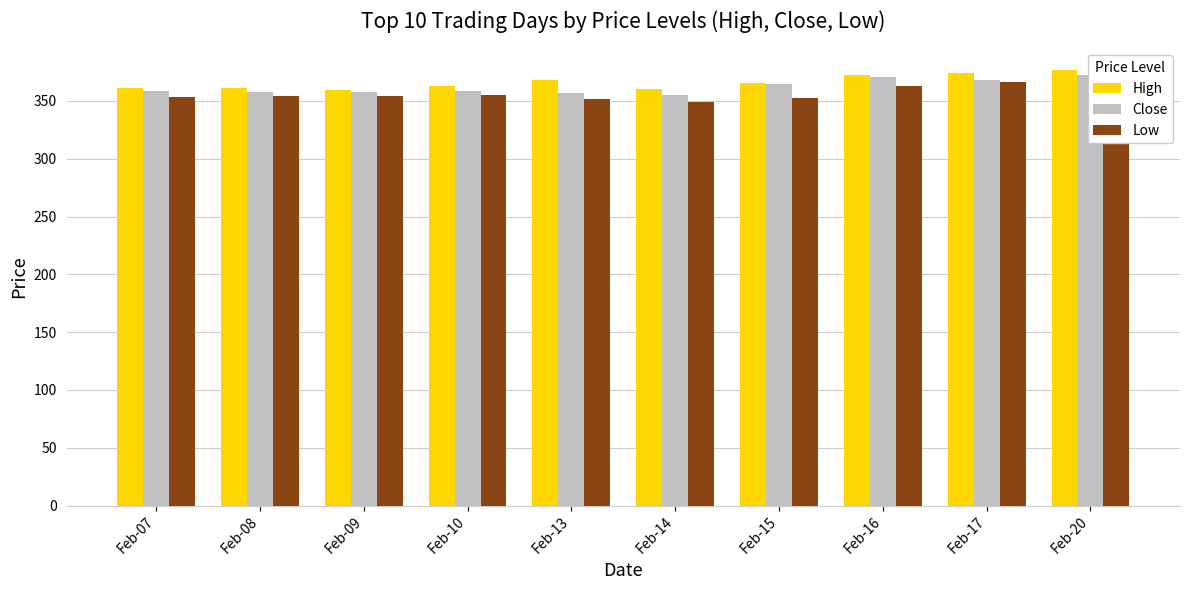

Reading left to right, transcribe all the data shown in this chart.

High: 360.8	360.9	359.7	362.6	367.9	360.5	365.4	372.4	374.4	376.6
Close: 358.3	358.0	358.0	358.6	356.5	354.9	364.7	370.3	368.4	372.6
Low: 353.0	354.5	354.0	355.2	351.6	349.2	352.5	363.3	366.0	365.4